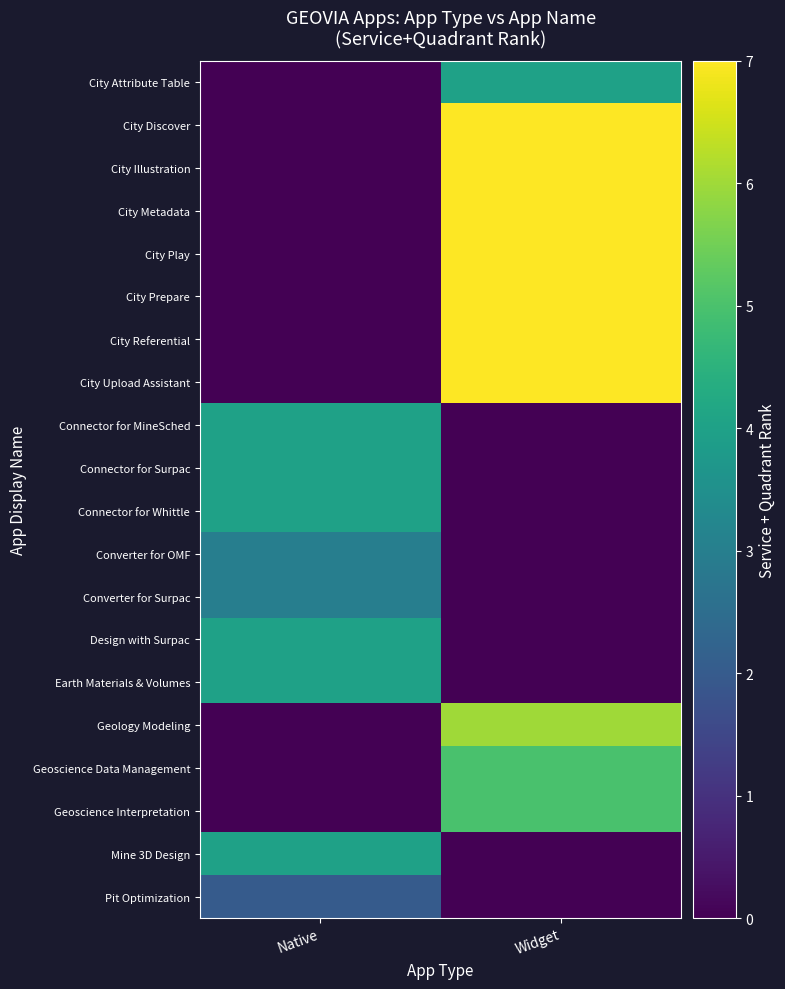

Reading left to right, transcribe all the data shown in this chart.

City Attribute Table: Native=0	Widget=4
City Discover: Native=0	Widget=7
City Illustration: Native=0	Widget=7
City Metadata: Native=0	Widget=7
City Play: Native=0	Widget=7
City Prepare: Native=0	Widget=7
City Referential: Native=0	Widget=7
City Upload Assistant: Native=0	Widget=7
Connector for MineSched: Native=4	Widget=0
Connector for Surpac: Native=4	Widget=0
Connector for Whittle: Native=4	Widget=0
Converter for OMF: Native=3	Widget=0
Converter for Surpac: Native=3	Widget=0
Design with Surpac: Native=4	Widget=0
Earth Materials & Volumes: Native=4	Widget=0
Geology Modeling: Native=0	Widget=6
Geoscience Data Management: Native=0	Widget=5
Geoscience Interpretation: Native=0	Widget=5
Mine 3D Design: Native=4	Widget=0
Pit Optimization: Native=2	Widget=0